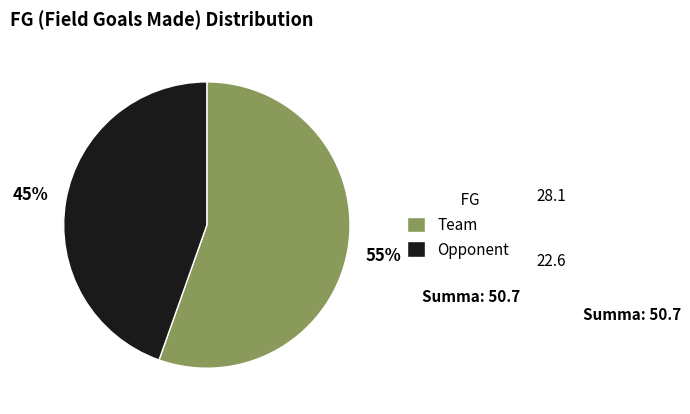

What percentage is the Team slice, to the nearest percent?

55%